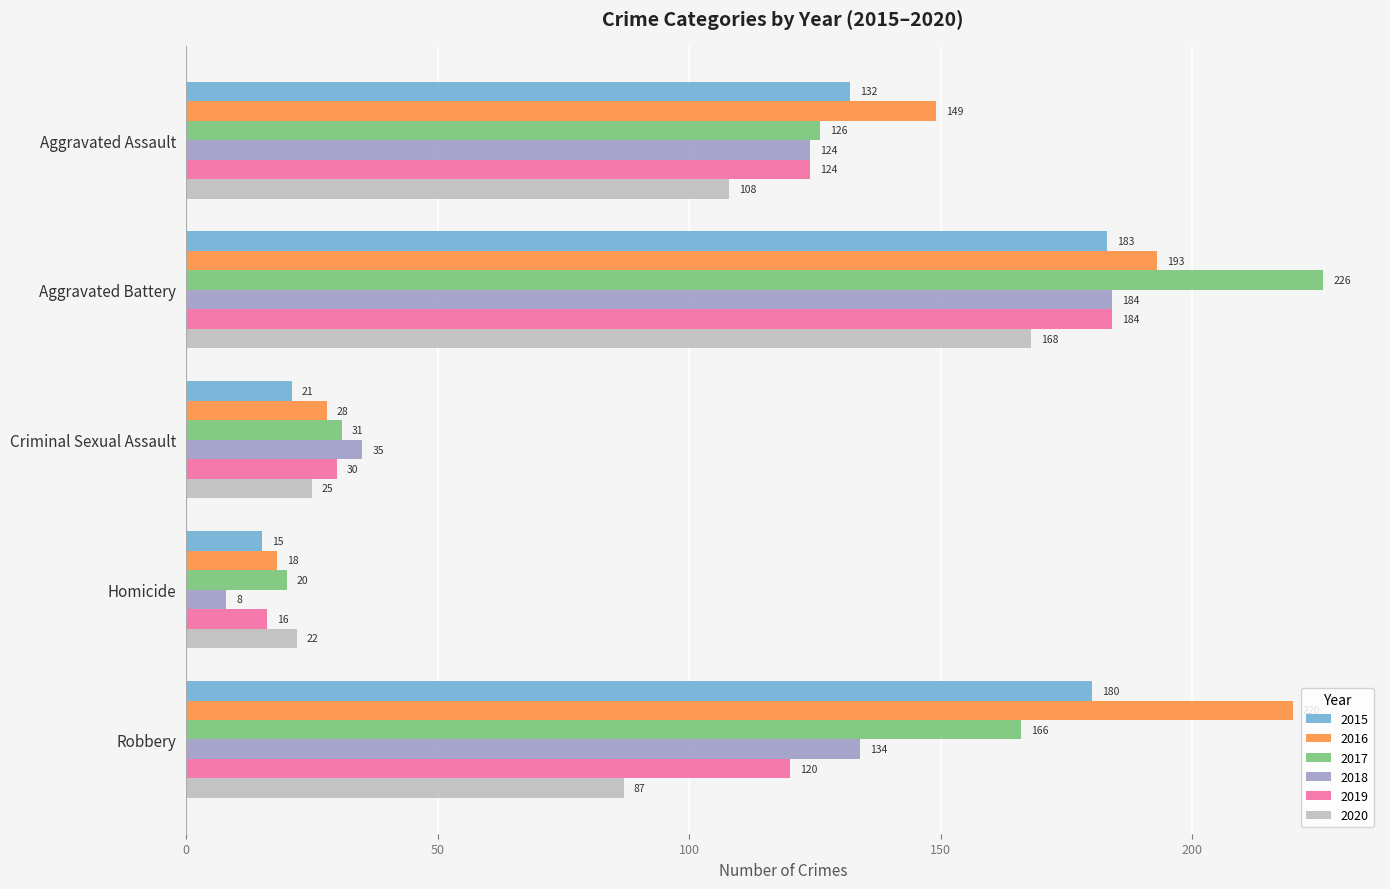

What is the average value of the 2017 series?

114